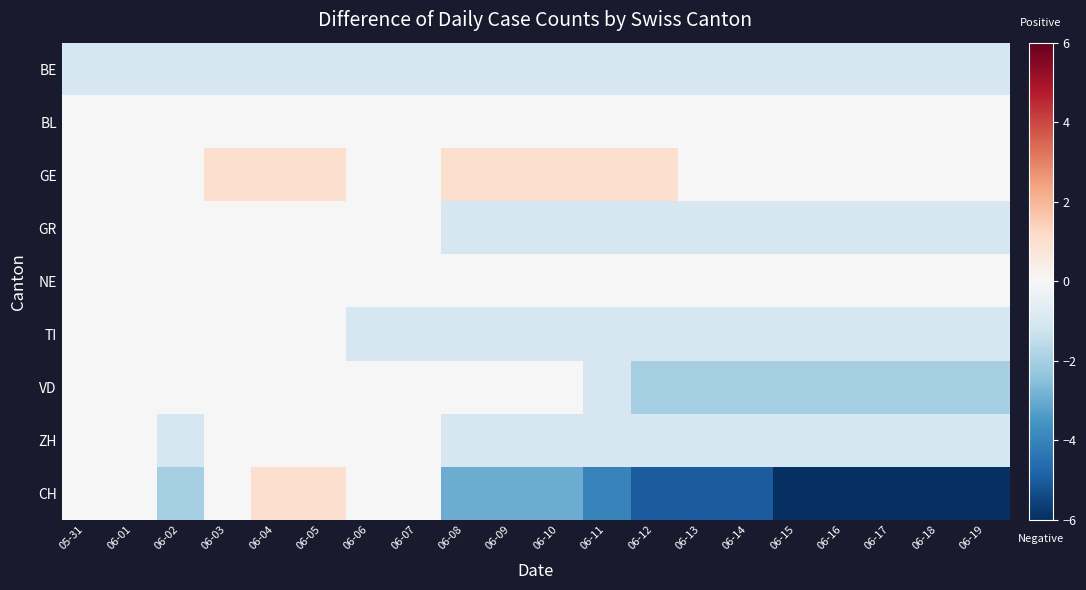

At how many categories does at least one series exceed -3?

20